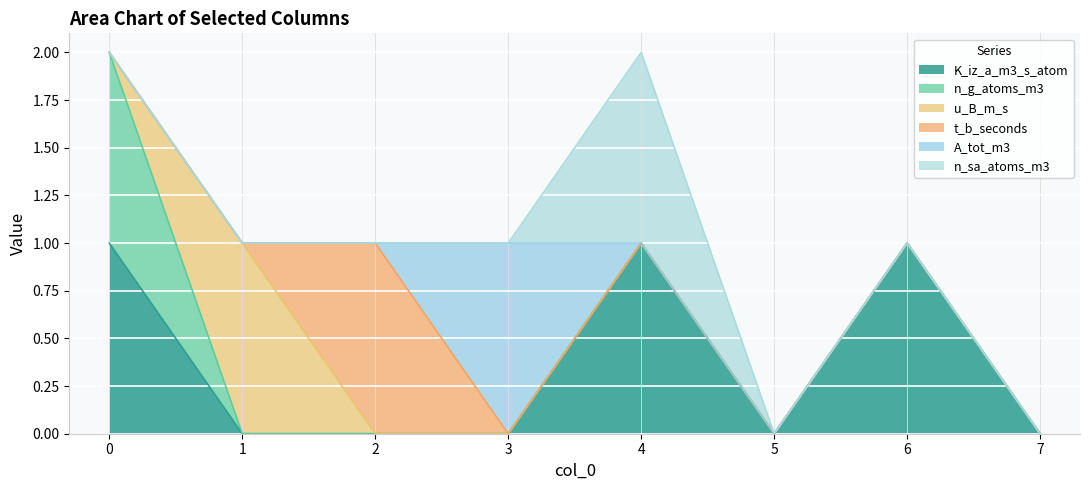

Count the K_iz_a_m3_s_atom values in the range 0 to 1.

8